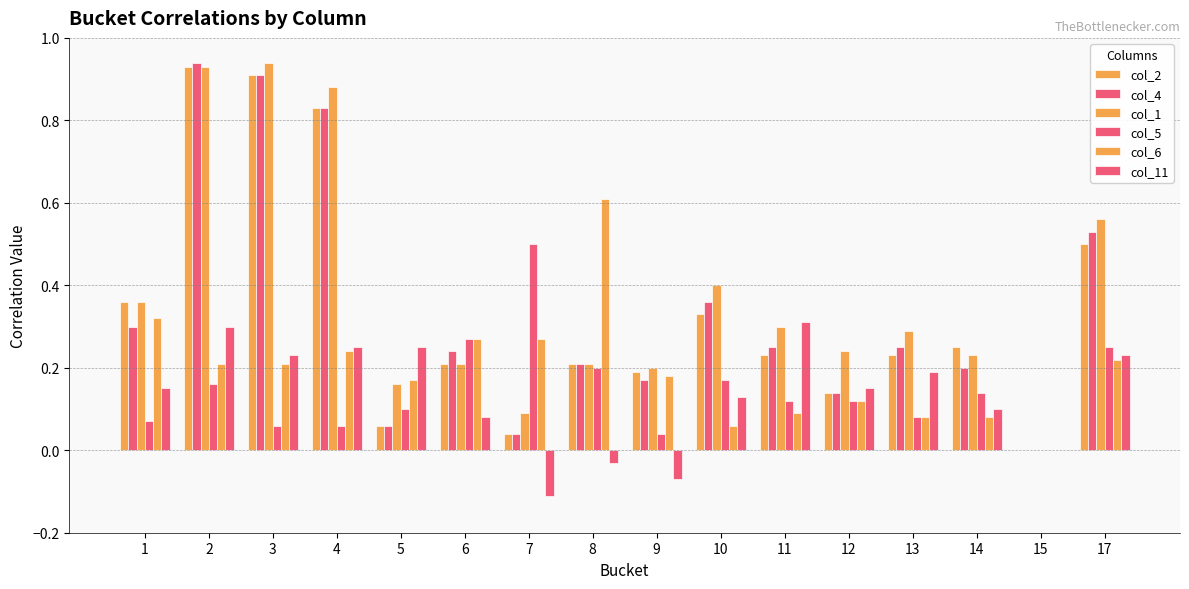

What is the greatest value displayed?

0.9